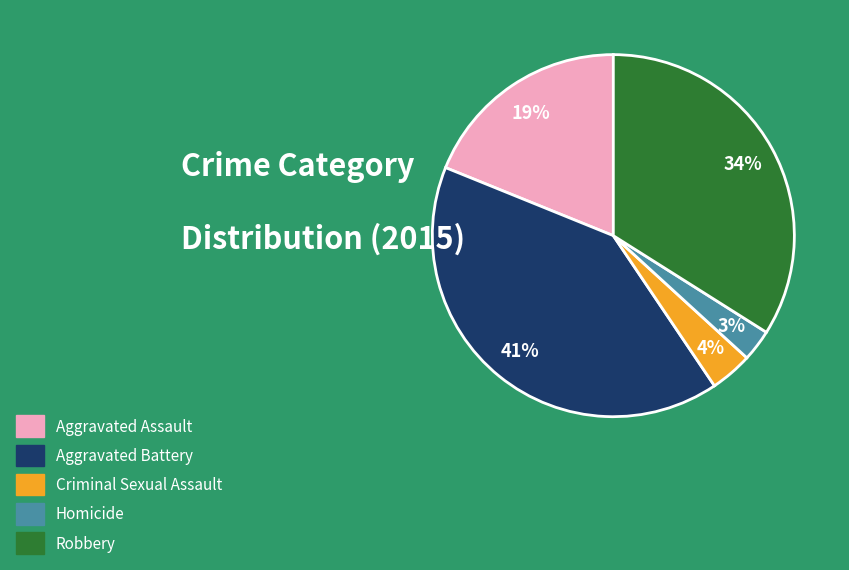

To the nearest percent, what is the combined percentage of Aggravated Assault and Criminal Sexual Assault?

23%